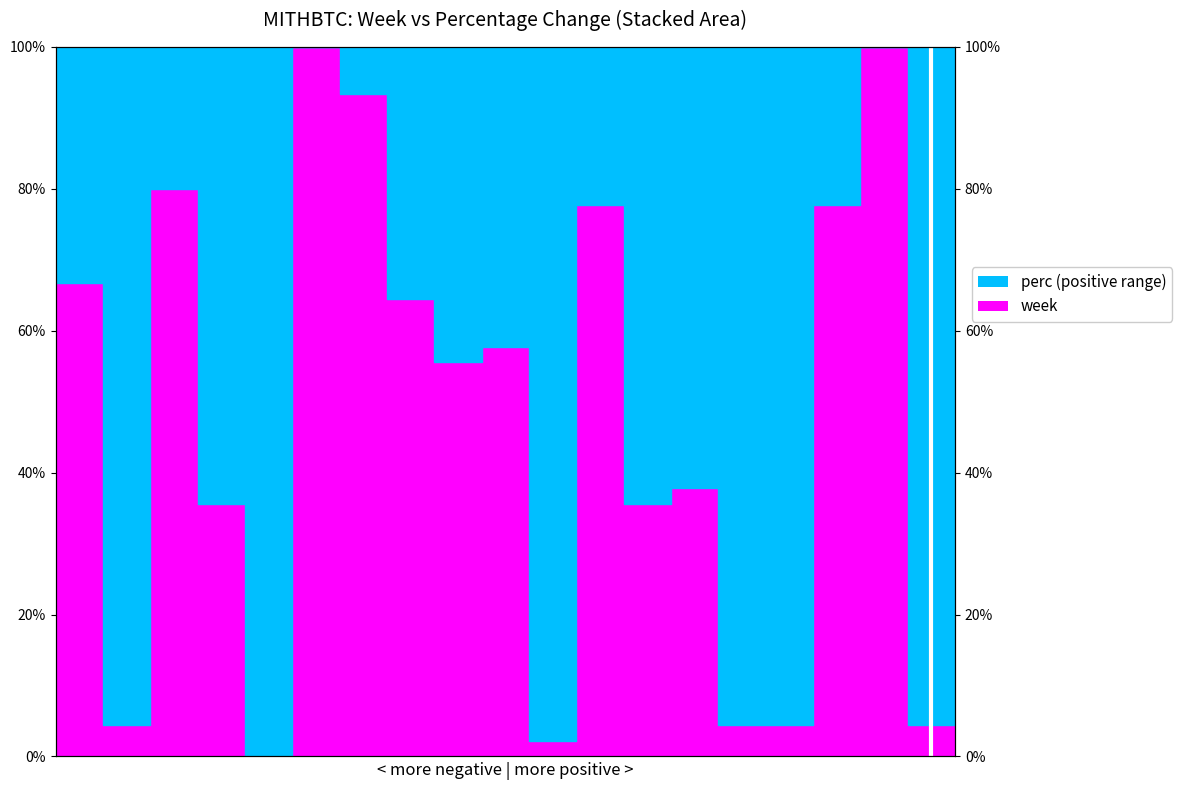

What is the sum of the values at 20 and 30?

93.3